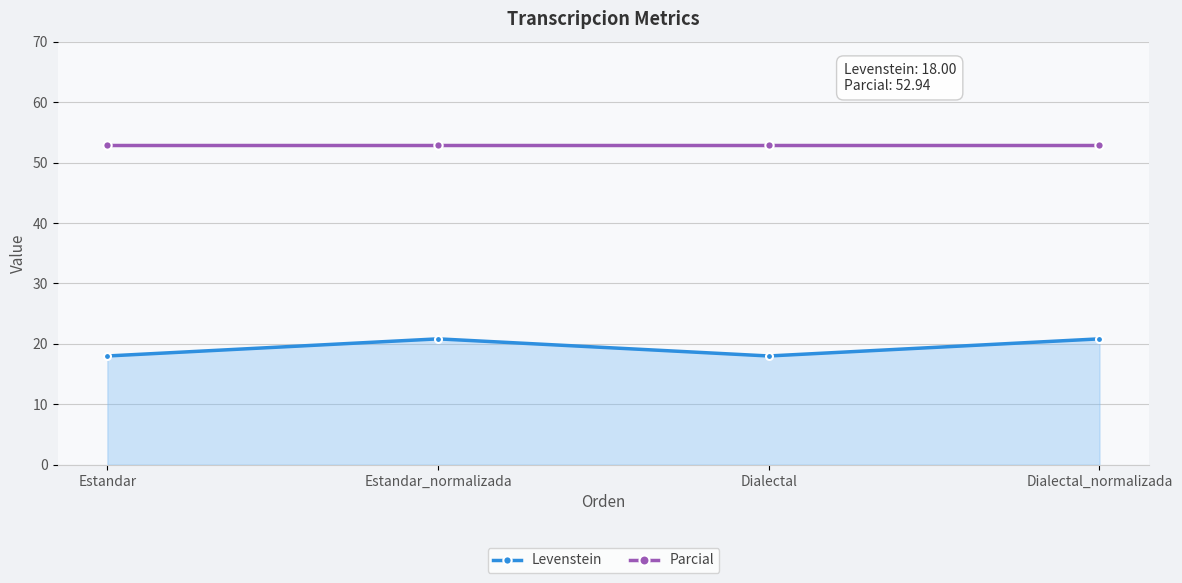

At which label is Parcial closest to 52?

Estandar